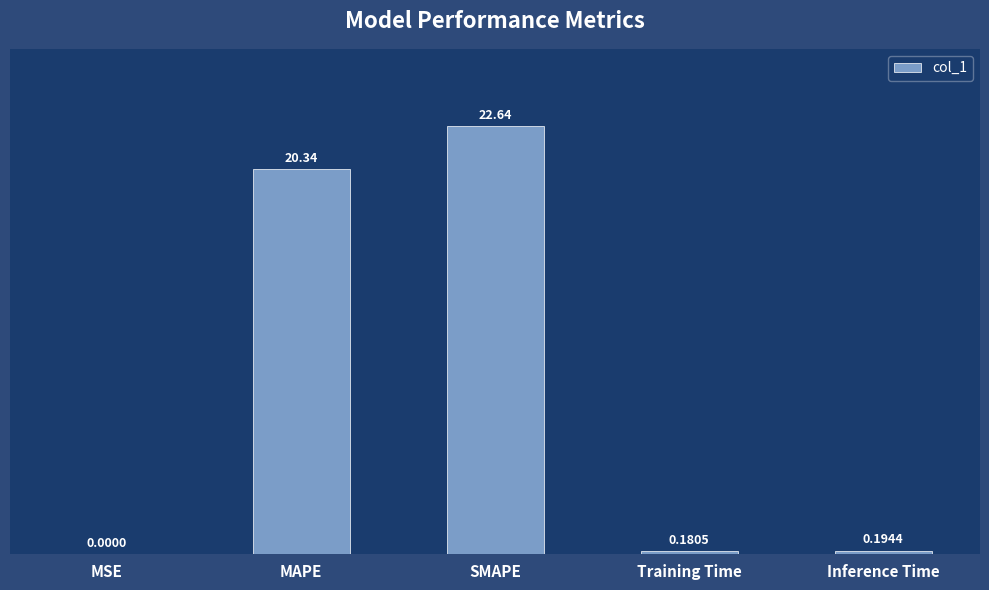

What is the change in value from MSE to SMAPE?

+22.6